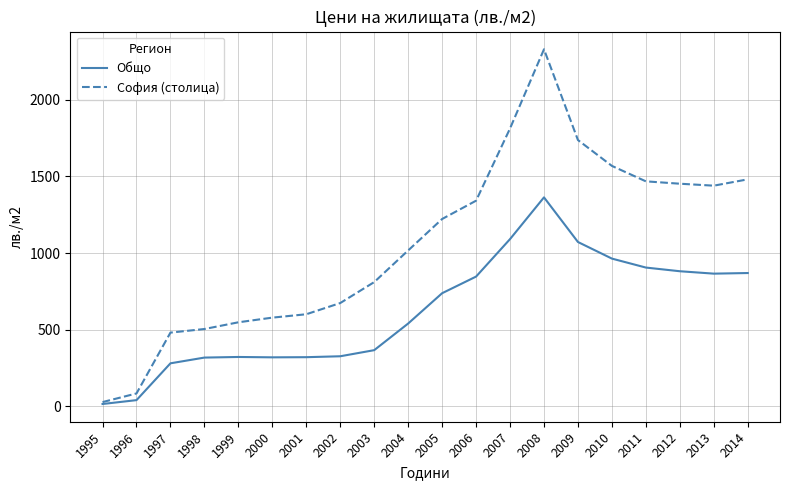

At which category does the chart reach its minimum across all series?

1995